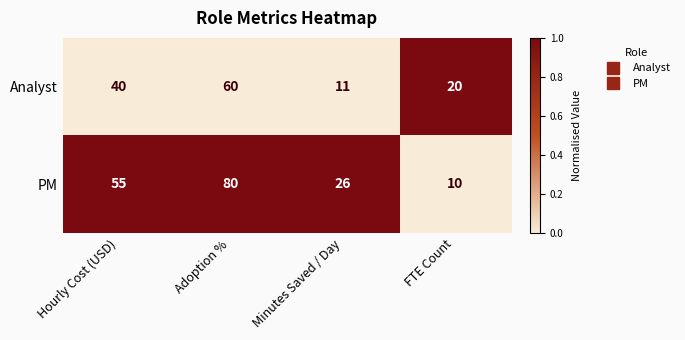

Which series has the largest range (max minus min)?

PM